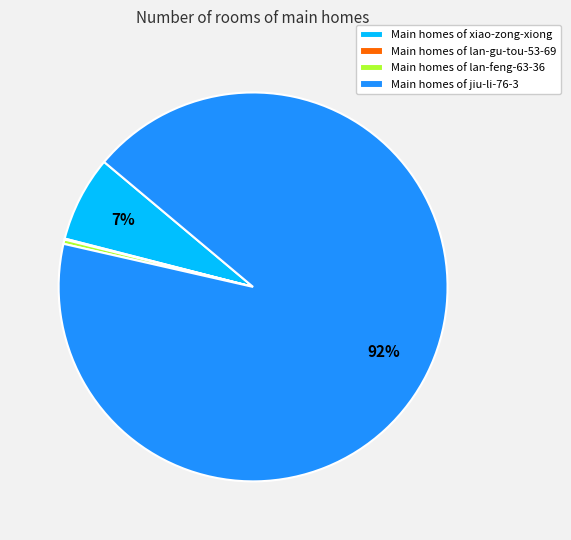

Which category accounts for the majority?

Main homes of jiu-li-76-3